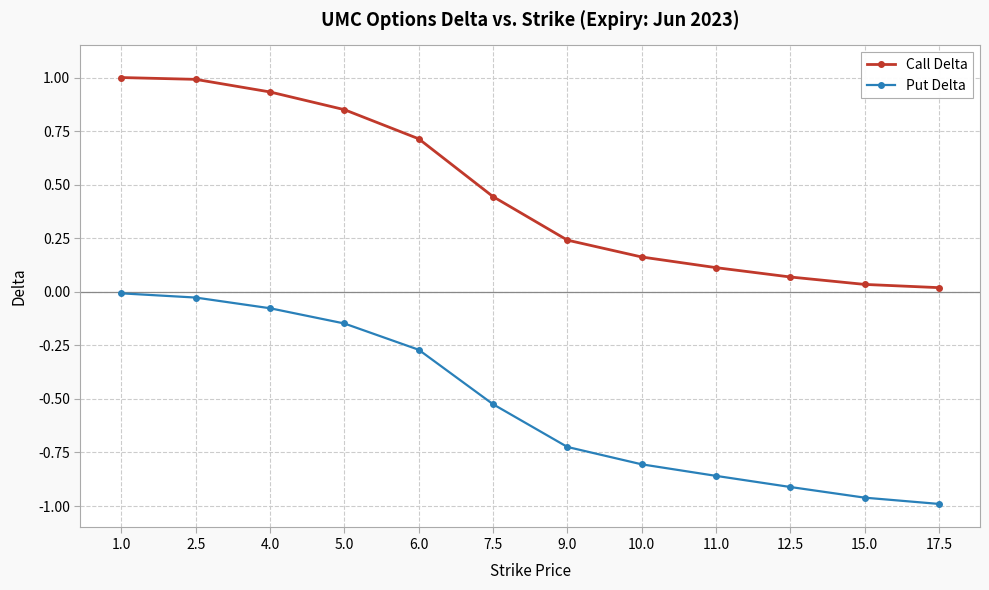

True or false: Call Delta and Put Delta cross at least once.

False